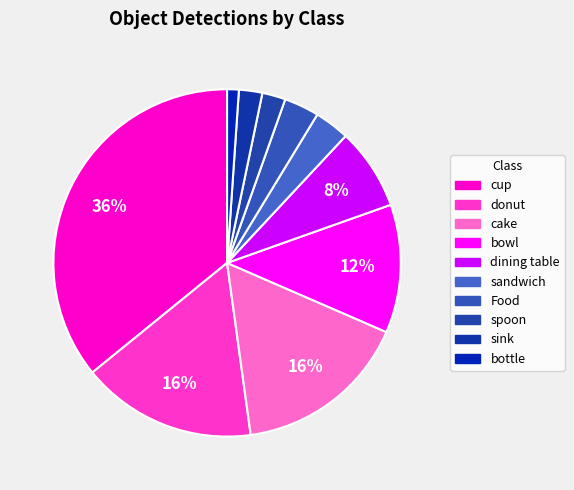

Is the sum of cake and sink greater than half?

No